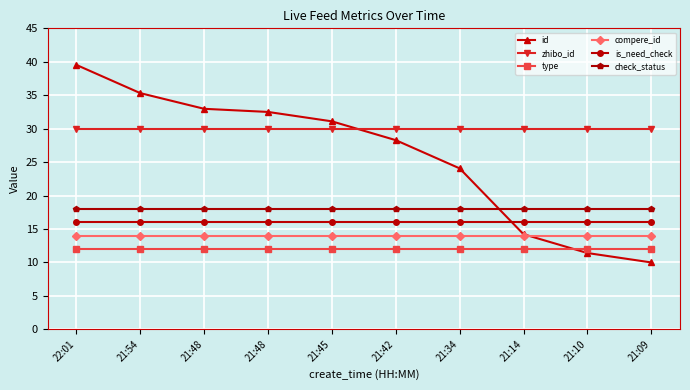

Reading left to right, extract all data points from this chart.

id: 22:01=39.5	21:54=35.3	21:48=33.0	21:48=32.5	21:45=31.1	21:42=28.3	21:34=24.1	21:14=14.2	21:10=11.4	21:09=10.0
zhibo_id: 22:01=30.0	21:54=30.0	21:48=30.0	21:48=30.0	21:45=30.0	21:42=30.0	21:34=30.0	21:14=30.0	21:10=30.0	21:09=30.0
type: 22:01=12.0	21:54=12.0	21:48=12.0	21:48=12.0	21:45=12.0	21:42=12.0	21:34=12.0	21:14=12.0	21:10=12.0	21:09=12.0
compere_id: 22:01=14.0	21:54=14.0	21:48=14.0	21:48=14.0	21:45=14.0	21:42=14.0	21:34=14.0	21:14=14.0	21:10=14.0	21:09=14.0
is_need_check: 22:01=16.0	21:54=16.0	21:48=16.0	21:48=16.0	21:45=16.0	21:42=16.0	21:34=16.0	21:14=16.0	21:10=16.0	21:09=16.0
check_status: 22:01=18.0	21:54=18.0	21:48=18.0	21:48=18.0	21:45=18.0	21:42=18.0	21:34=18.0	21:14=18.0	21:10=18.0	21:09=18.0